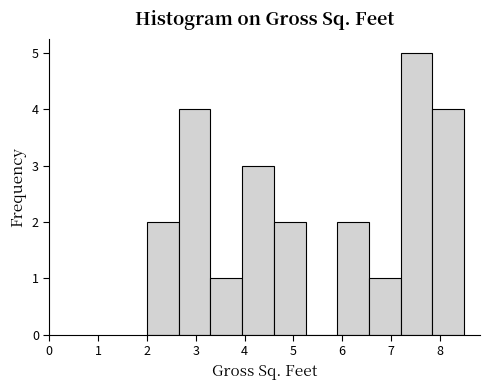

Reading left to right, transcribe this chart: for each bar, give the range it covers on the x-axis and its height. Neither the bar edges nor the heights are printed on the chart, so give them approximately, as read against the axes.

2.00 to 2.65: 2
2.65 to 3.30: 4
3.30 to 3.95: 1
3.95 to 4.60: 3
4.60 to 5.25: 2
5.25 to 5.90: 0
5.90 to 6.55: 2
6.55 to 7.20: 1
7.20 to 7.85: 5
7.85 to 8.50: 4